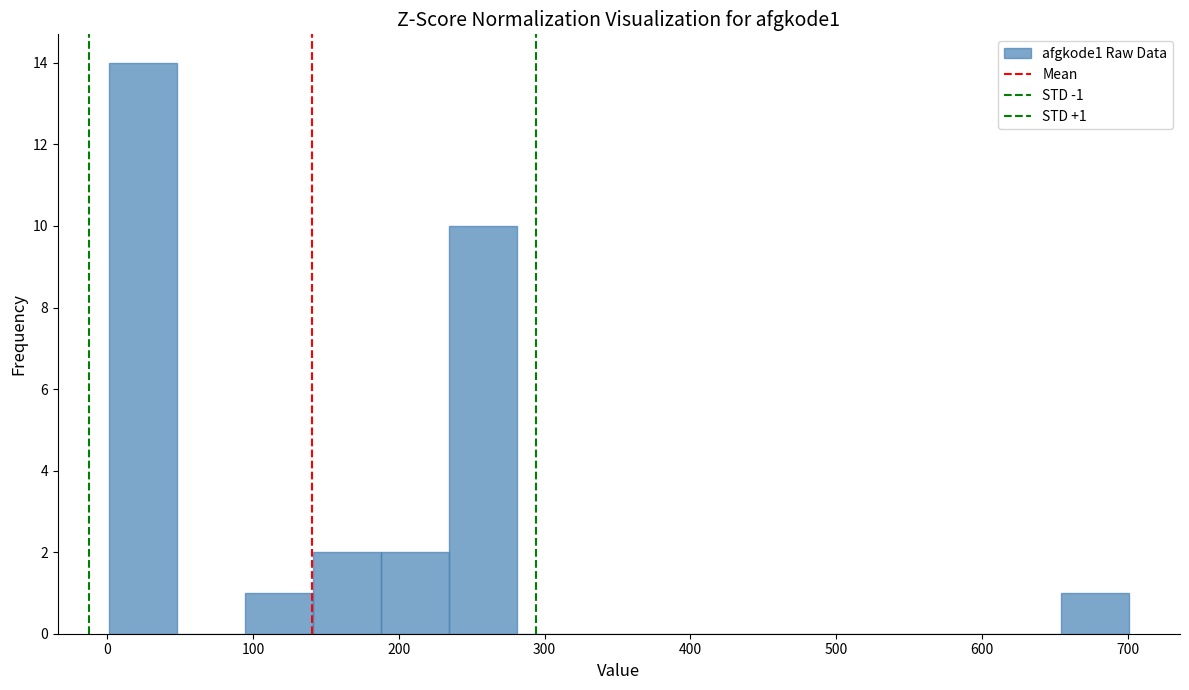

Over which range of the x-axis is the bar tallest?

0 to 50